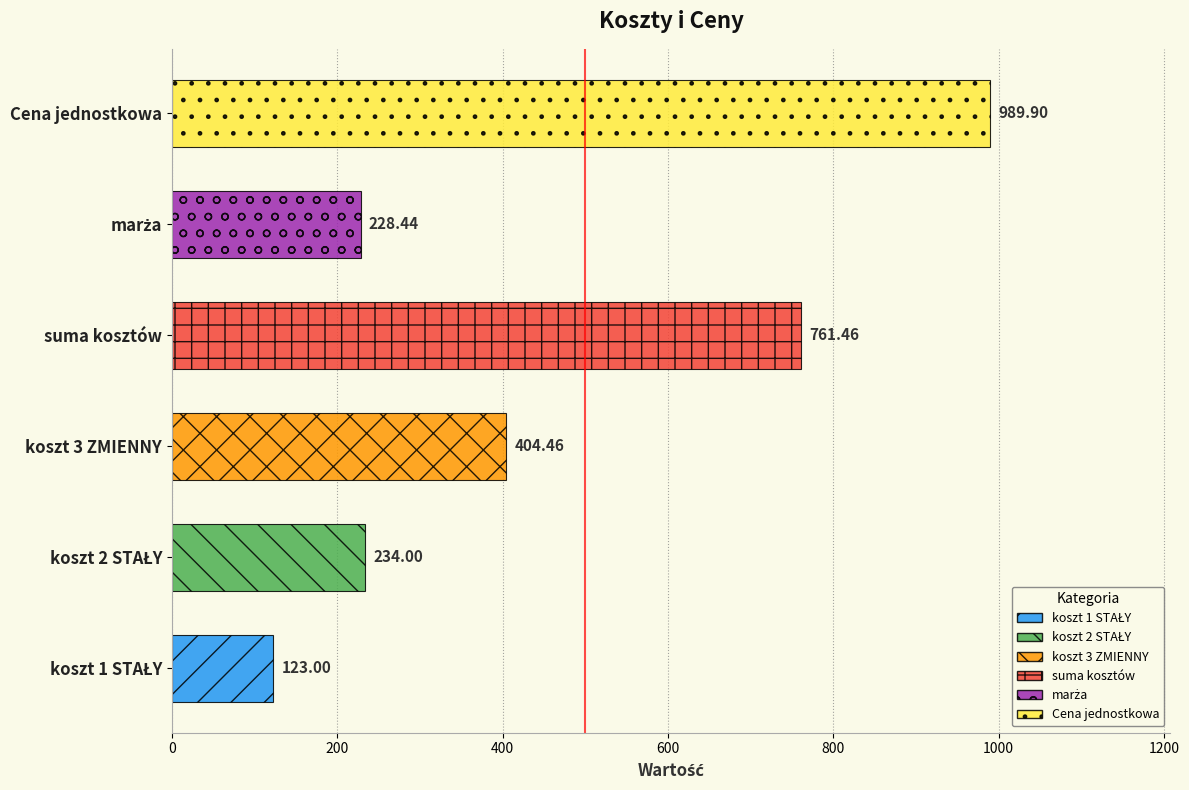

How many bars are there in total?

6